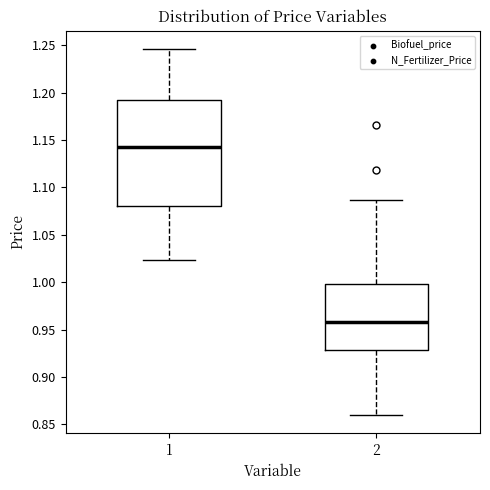

Reading left to right, read every box against the y-axis: the position of its median line, the range the box covers, and the ends of its whiskers. The values are not printed on the chart, so give them approximately, as read against the axis.

1: median 1.145, box 1.080 to 1.190, whiskers 1.025 to 1.245
2: median 0.955, box 0.930 to 1.000, whiskers 0.860 to 1.085